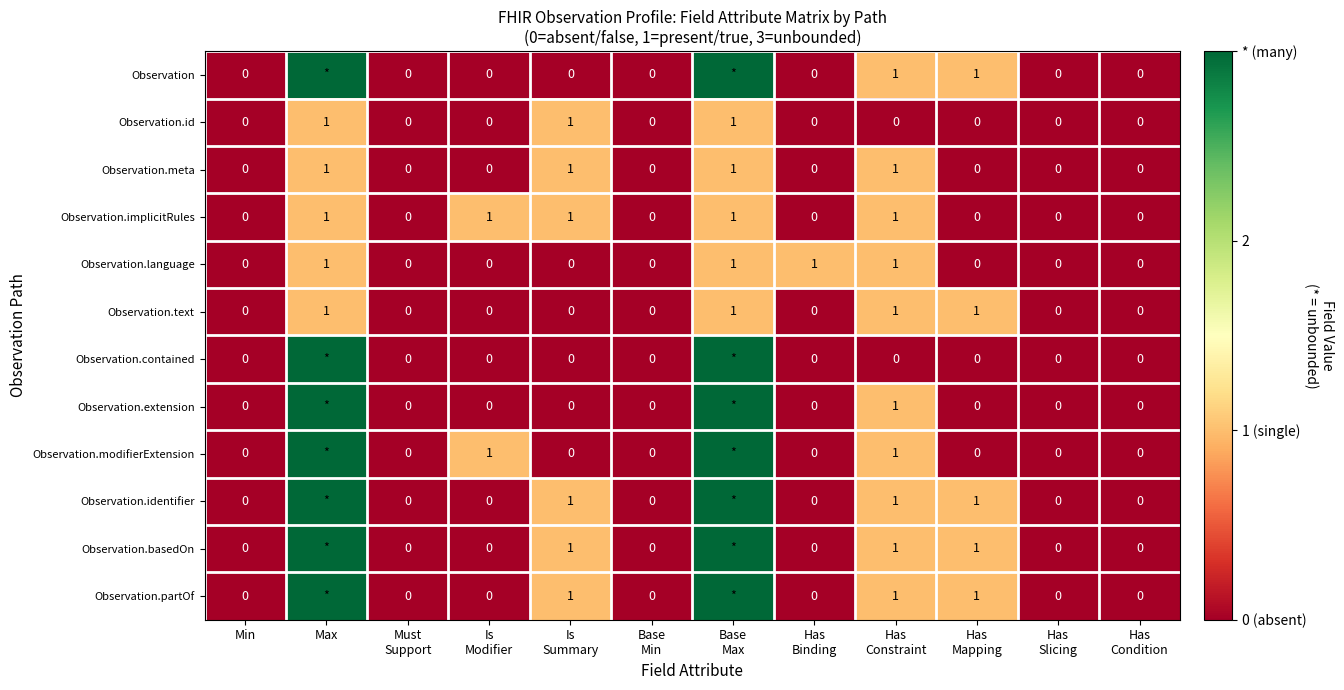

What is the maximum value for Observation.meta?

1